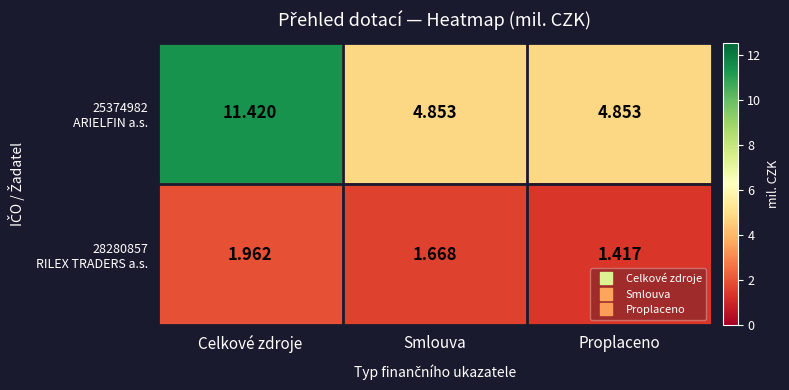

At which category does the chart reach its peak across all series?

Celkové zdroje